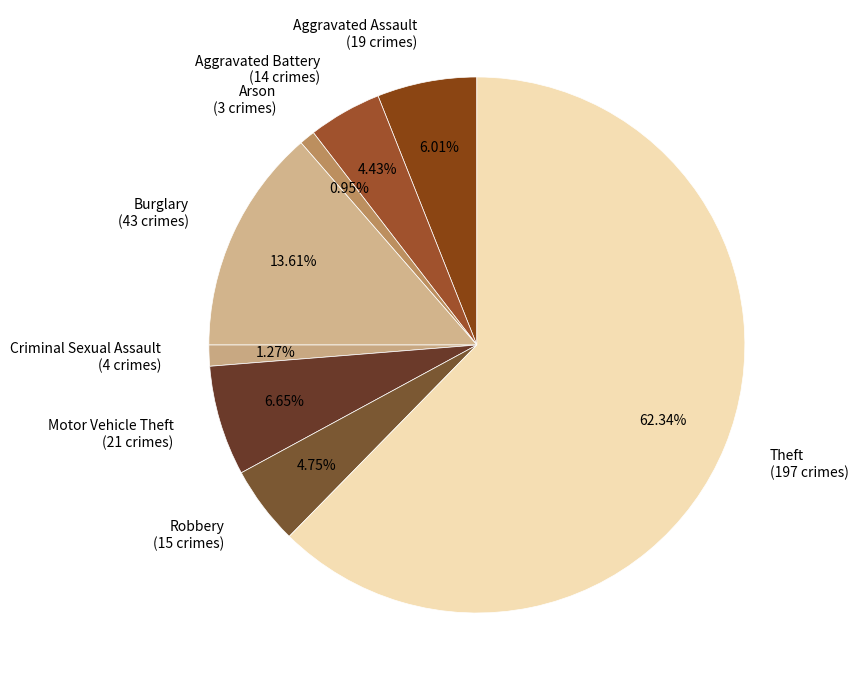

Approximately how many times larger is the value at Theft compared to Aggravated Assault?

10.4